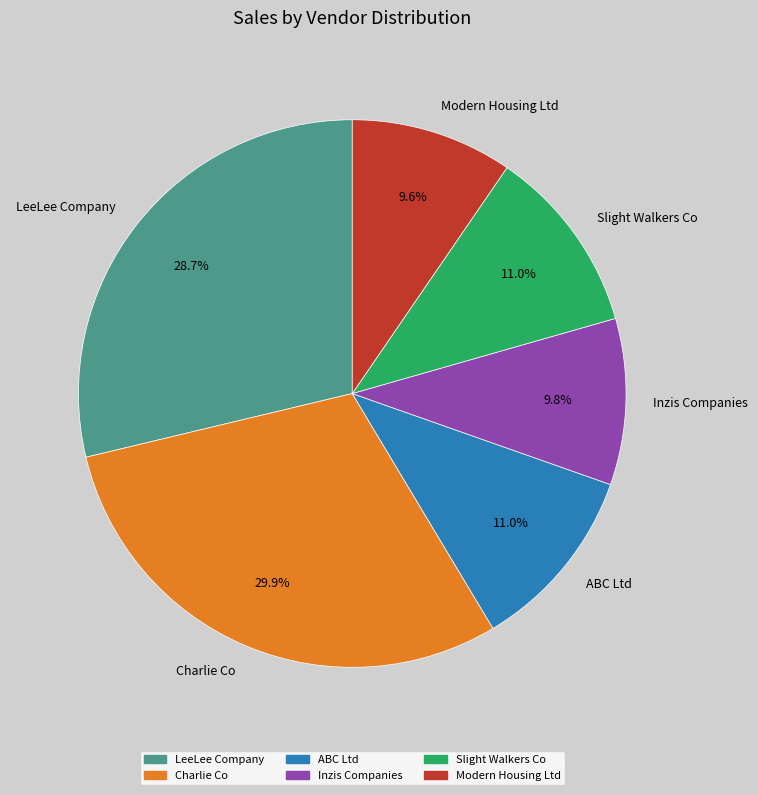

How many slices are in this pie chart?

6